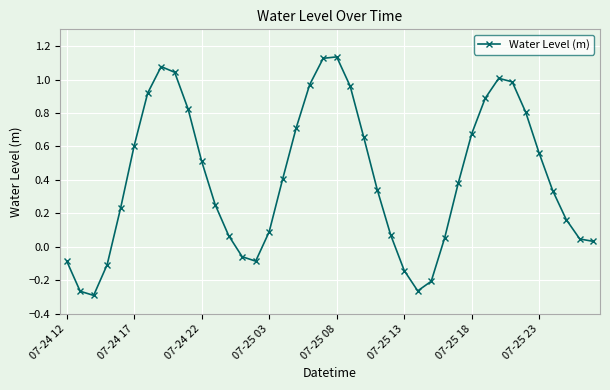

What is the difference between the maximum and minimum values?

1.4